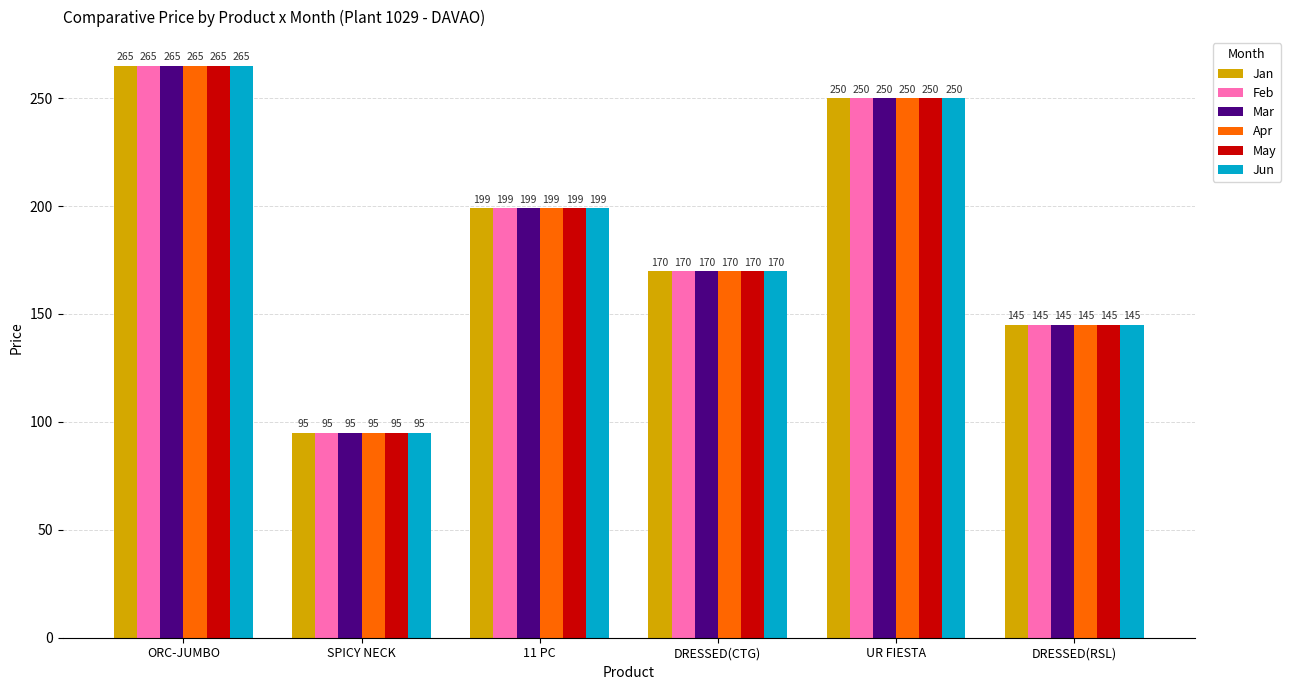

What is the approximate value of Feb at UR FIESTA, to the nearest 5?

250